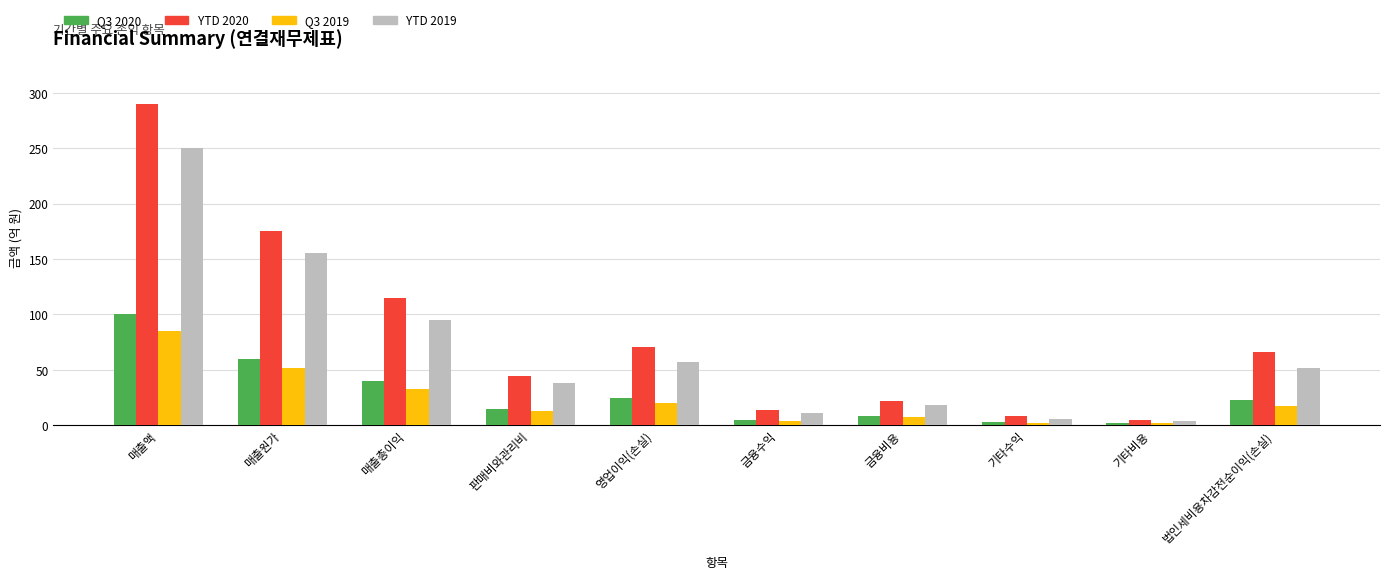

Rank the series by their maximum value, from highest to lowest.

YTD 2020, YTD 2019, Q3 2020, Q3 2019